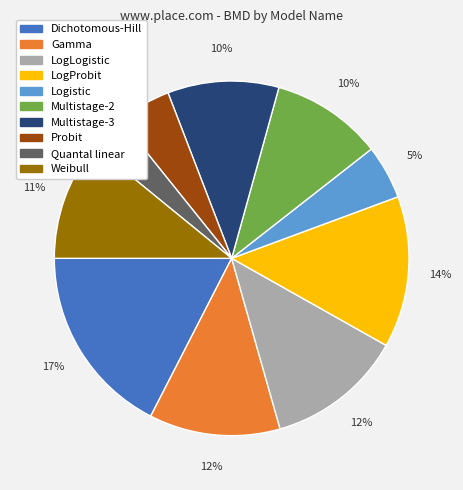

Combined, do LogLogistic and Dichotomous-Hill account for over 50%?

No